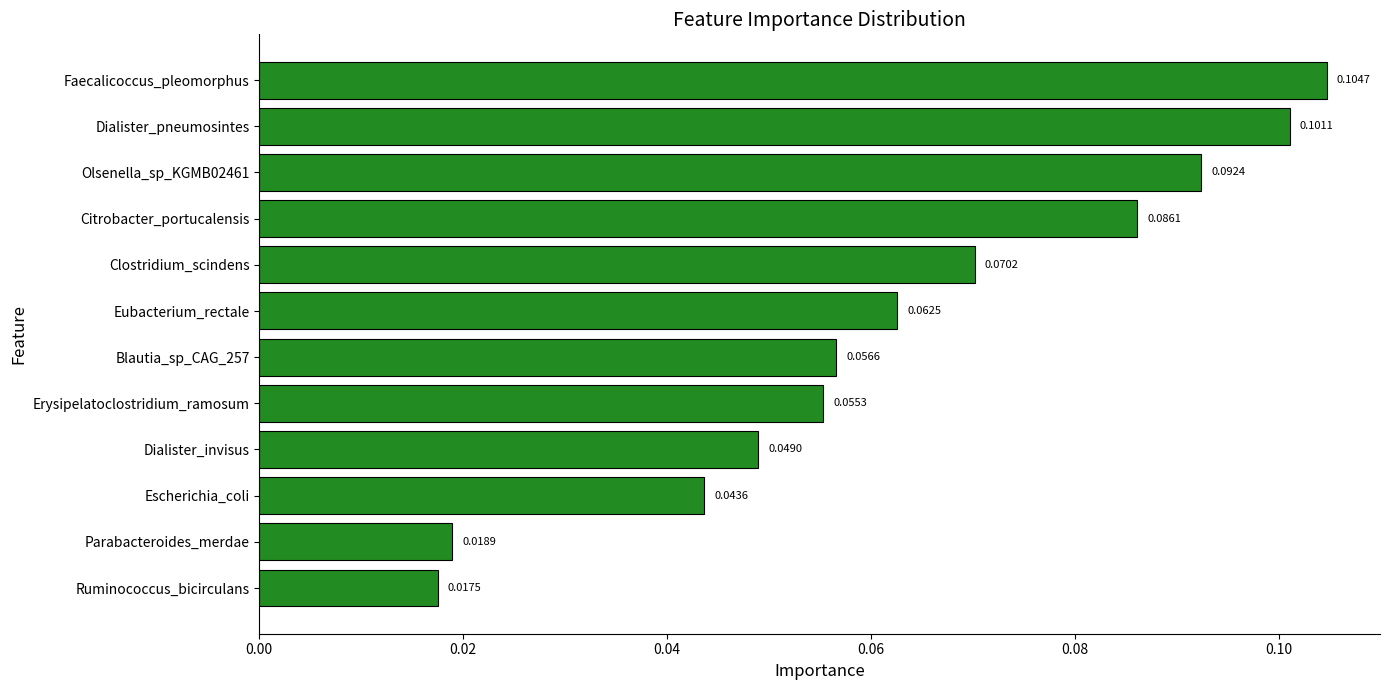

How many series are shown in this chart?

1